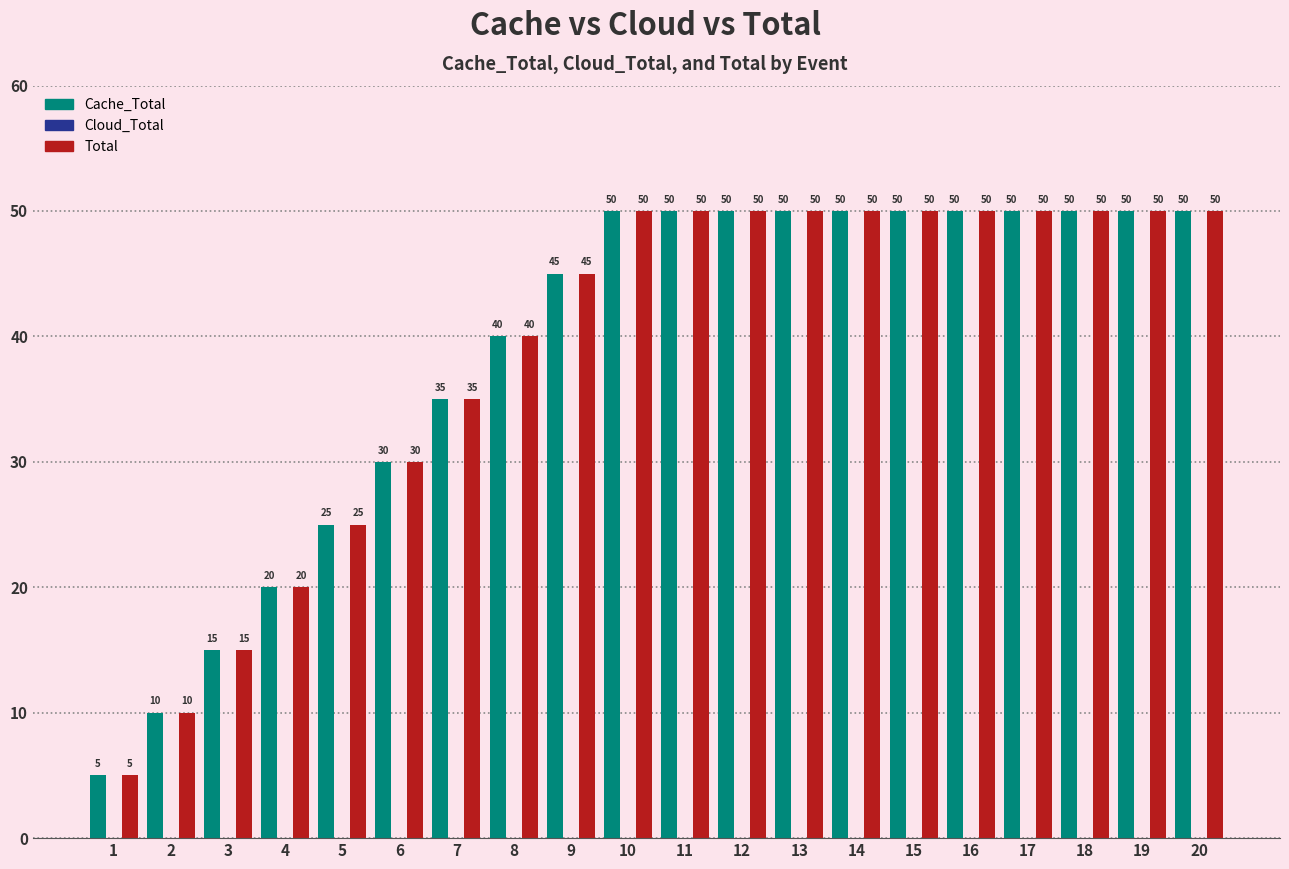

How many data points in Cache_Total are less than 50?

9